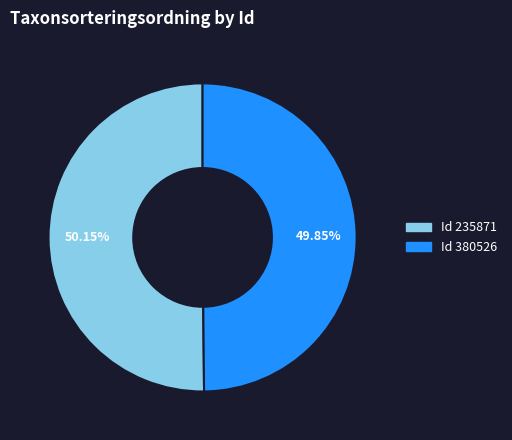

Is the sum of Id 380526 and Id 235871 greater than half?

Yes